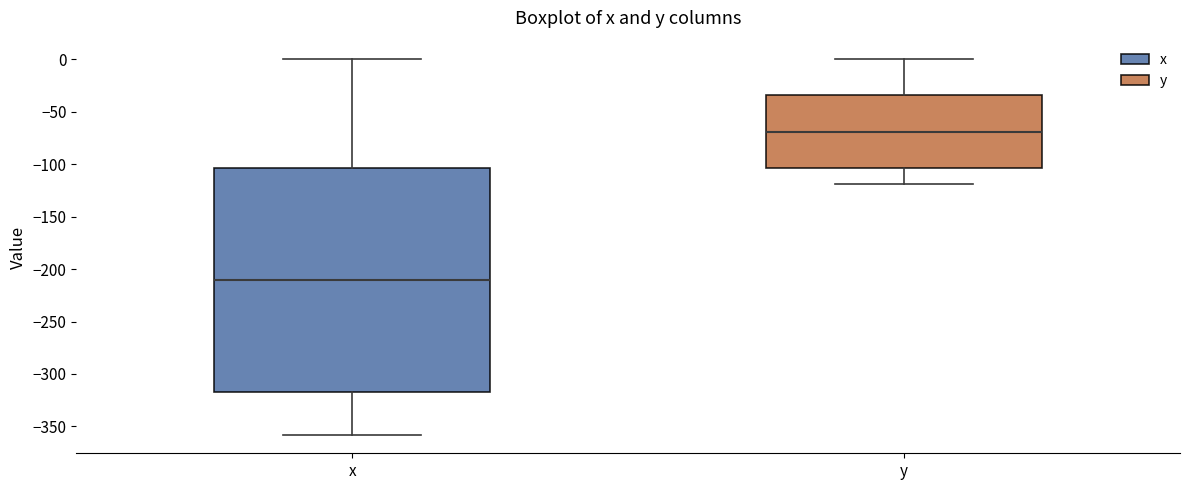

Comparing the boxes themselves (not the whiskers), which one is the tallest?

x